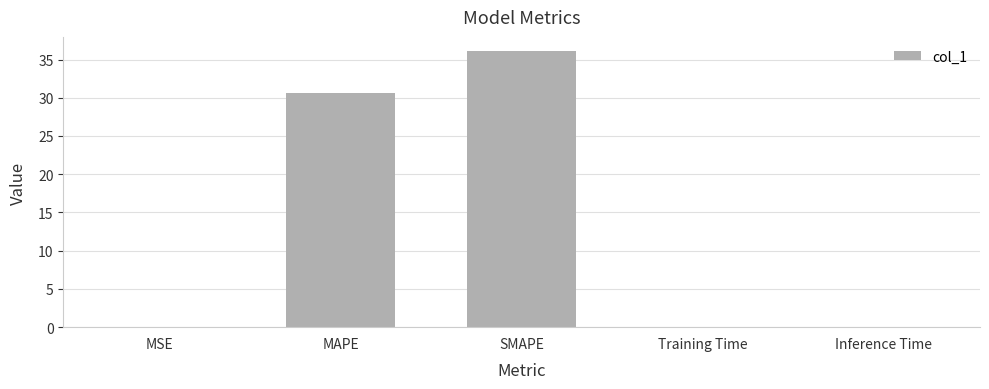

What is the change in value from MAPE to SMAPE?

+5.5